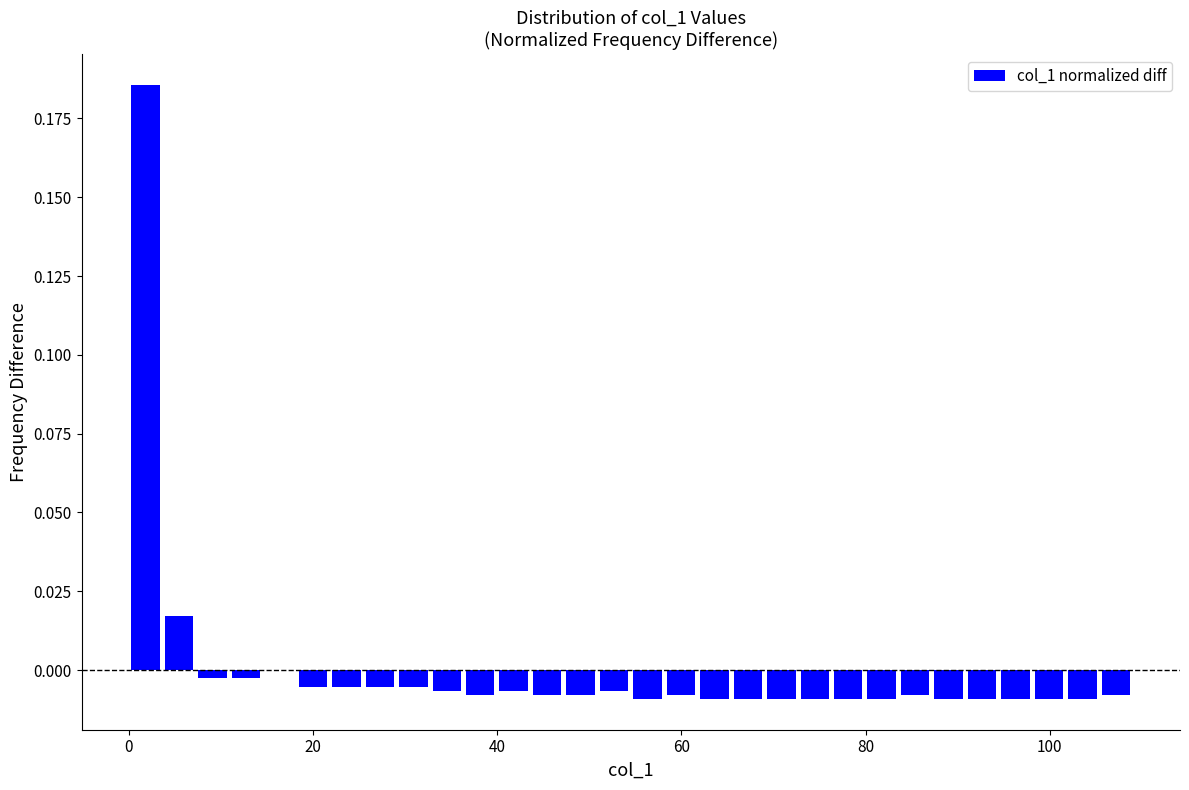

Around what value on the x-axis is the tallest bar? Give the approximate position of its centre, as read against the axis.

2